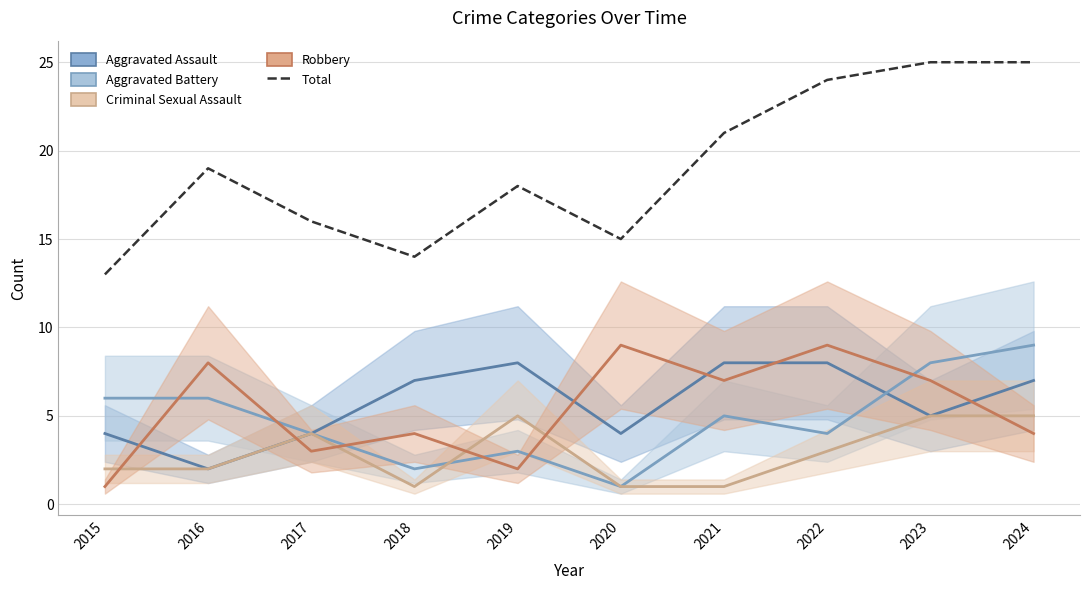

What is the difference between the maximum and minimum values in the Aggravated Battery series?

8